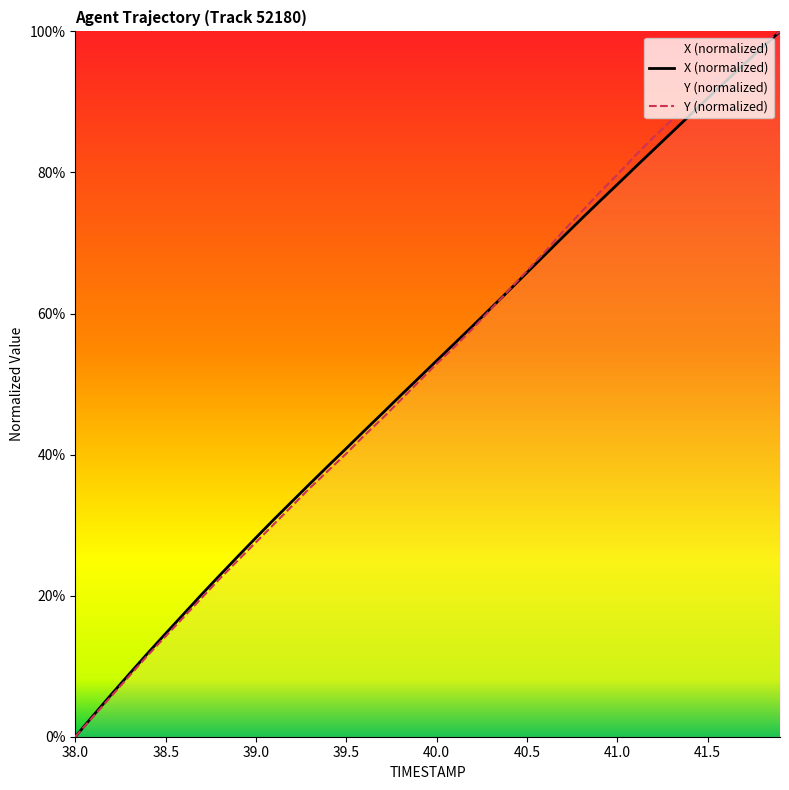

Reading left to right, list all the values displayed in this chart.

X: 38.0=0.0	38.1=3.0	38.2=6.0	38.3=8.9	38.4=11.8	38.5=14.6	38.6=17.4	38.7=20.2	38.8=22.9	38.9=25.6	39.0=28.2	39.1=30.8	39.2=33.4	39.3=35.9	39.4=38.4	39.5=40.9	39.6=43.4	39.7=45.9	39.8=48.4	39.9=50.8	40.0=53.3	40.1=55.8	40.2=58.3	40.3=60.8	40.4=63.3	40.5=65.8	40.6=68.3	40.7=70.9	40.8=73.4	40.9=75.9	41.0=78.3	41.1=80.8	41.2=83.2	41.3=85.7	41.4=88.1	41.5=90.5	41.6=92.9	41.7=95.3	41.8=97.7	41.9=100.0
Y: 38.0=0.0	38.1=2.9	38.2=5.8	38.3=8.6	38.4=11.5	38.5=14.2	38.6=17.0	38.7=19.7	38.8=22.4	38.9=25.0	39.0=27.6	39.1=30.2	39.2=32.7	39.3=35.3	39.4=37.7	39.5=40.2	39.6=42.7	39.7=45.2	39.8=47.7	39.9=50.3	40.0=52.9	40.1=55.3	40.2=57.9	40.3=60.6	40.4=63.3	40.5=66.1	40.6=68.8	40.7=71.7	40.8=74.4	40.9=77.1	41.0=79.7	41.1=82.4	41.2=85.0	41.3=87.4	41.4=89.8	41.5=92.1	41.6=94.4	41.7=96.4	41.8=98.2	41.9=100.0